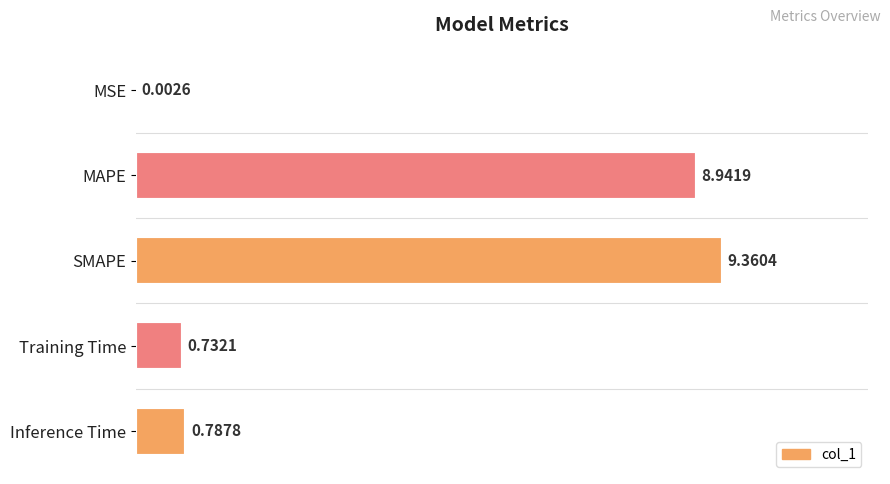

What is the sum of the values at MAPE and Inference Time?

9.7